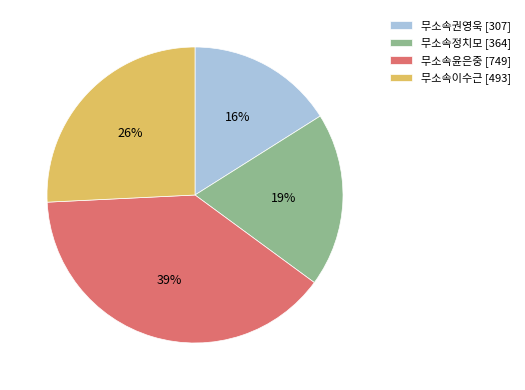

What is the smallest slice in the pie chart?

무소속권영욱